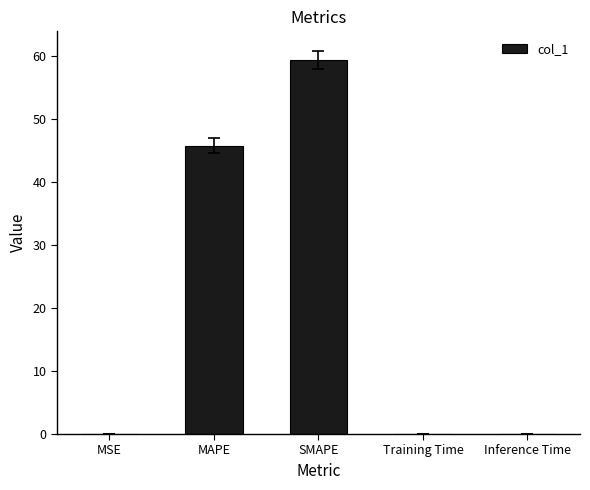

Between MAPE and MSE, which is larger?

MAPE